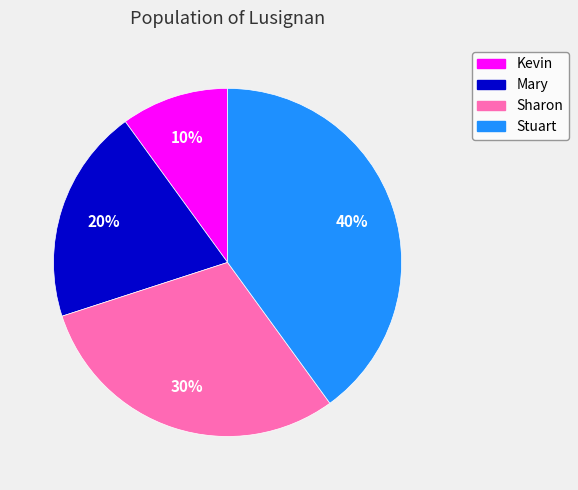

Is it true that Sharon is 24% of the pie?

False